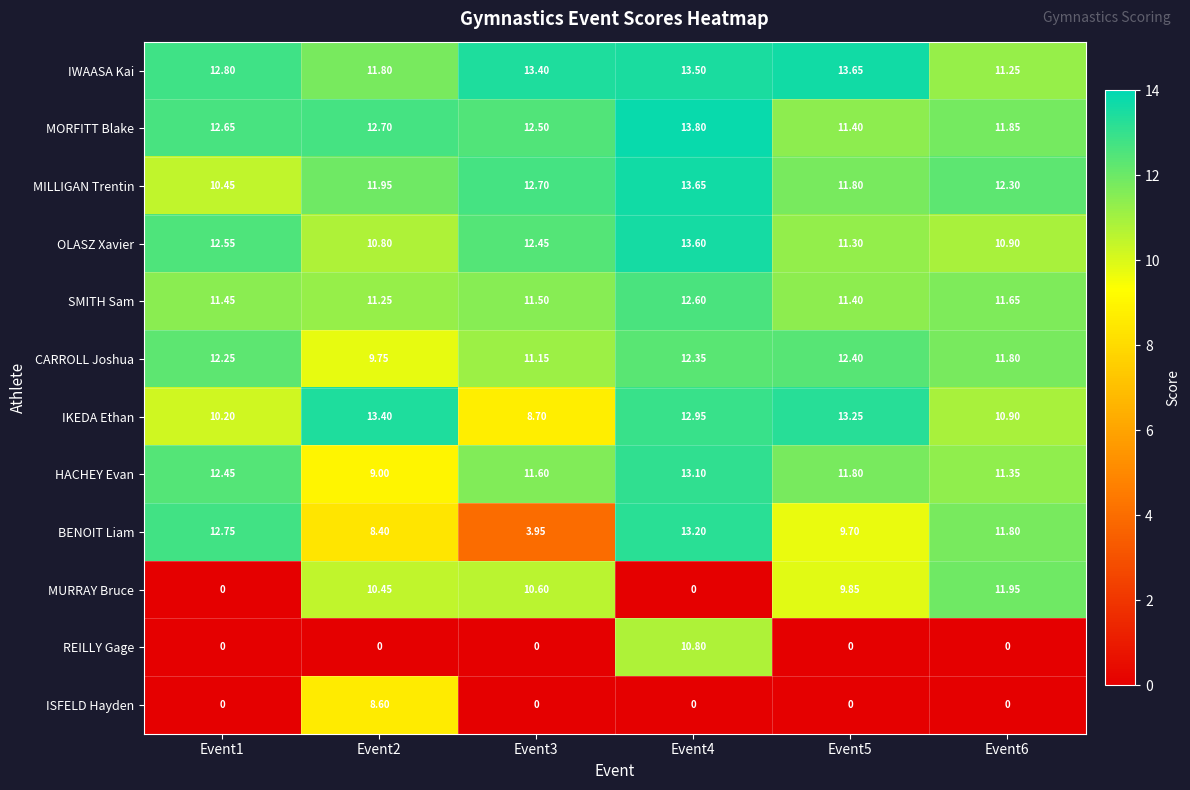

Is the value of ISFELD Hayden at Event5 greater than the value of MURRAY Bruce at Event2?

No